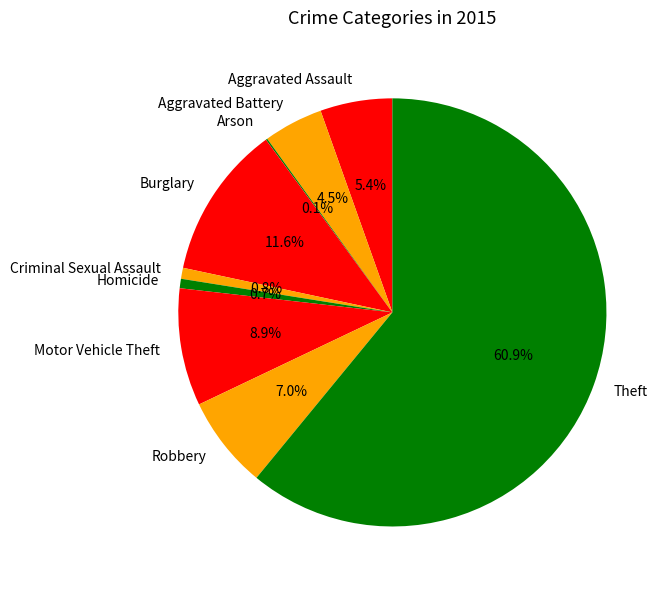

The Burglary slice represents 23% of the pie. True or false?

False